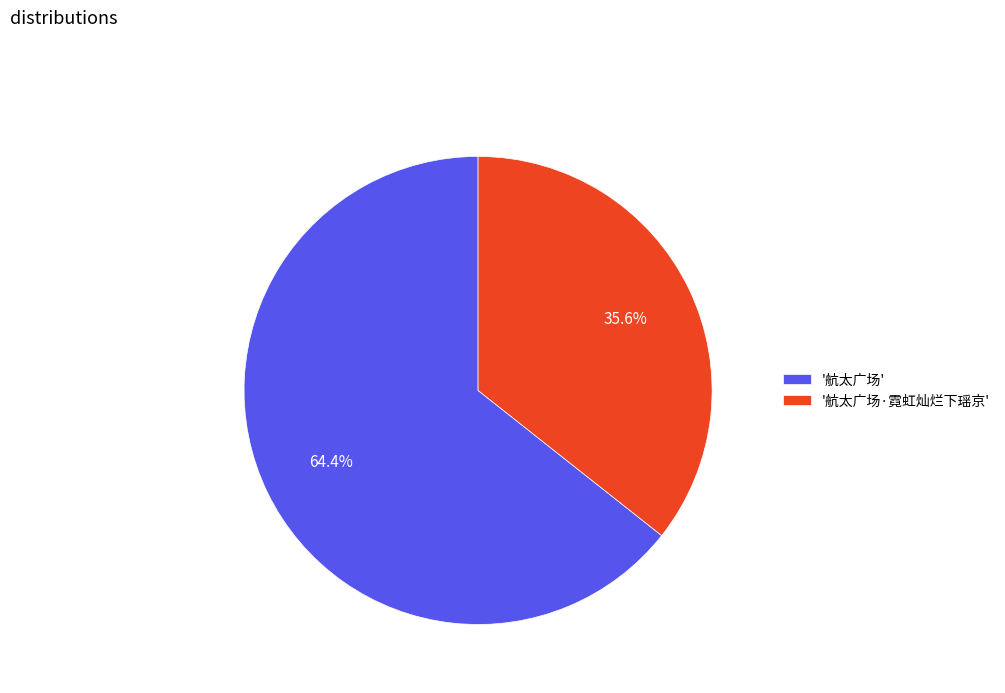

How much of the chart is everything except '航太广场·霓虹灿烂下瑶京'?

64.4%